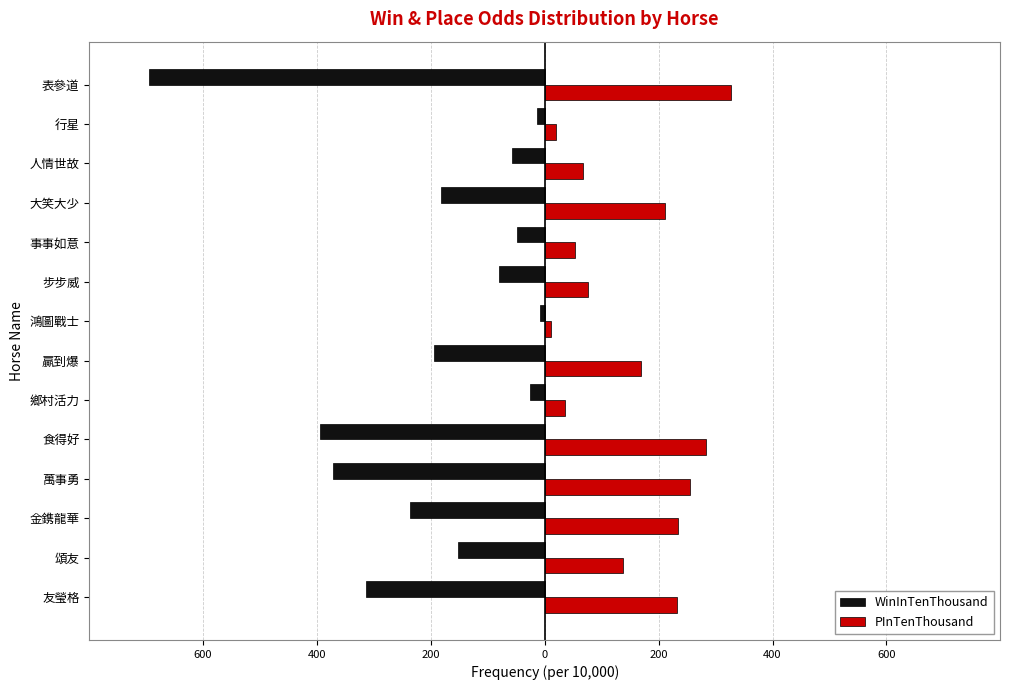

What is the maximum value shown in the chart?

327